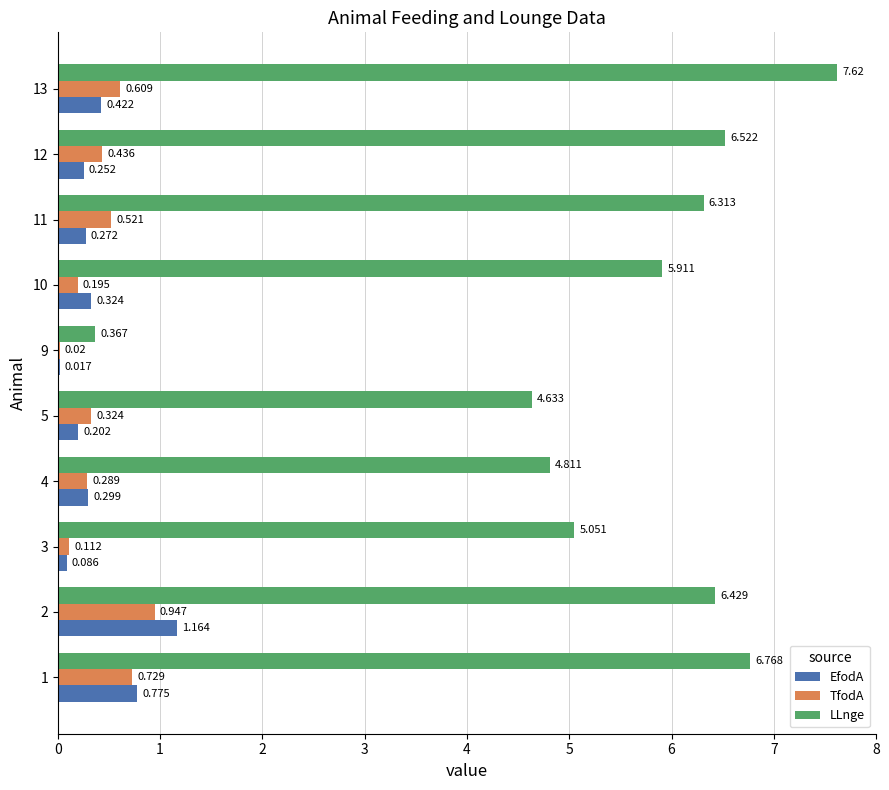

Is the value of LLnge at 10 greater than the value of TfodA at 9?

Yes